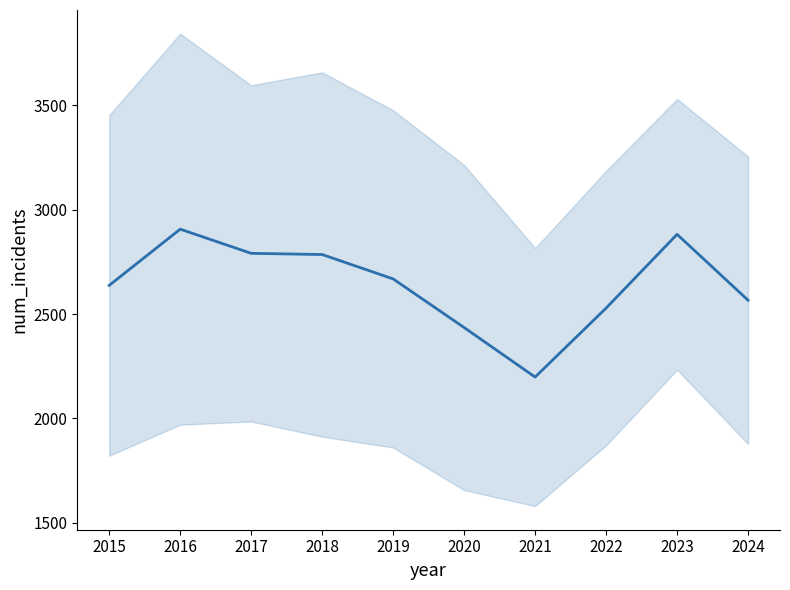

Rank the categories by value from highest to lowest.

2016, 2023, 2017, 2018, 2019, 2015, 2024, 2022, 2020, 2021